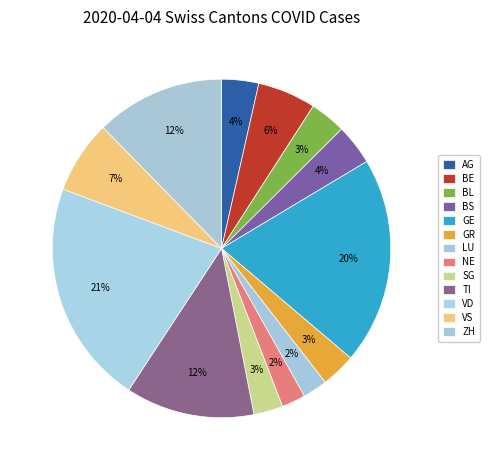

To the nearest percent, what percentage of the pie is TI?

12%